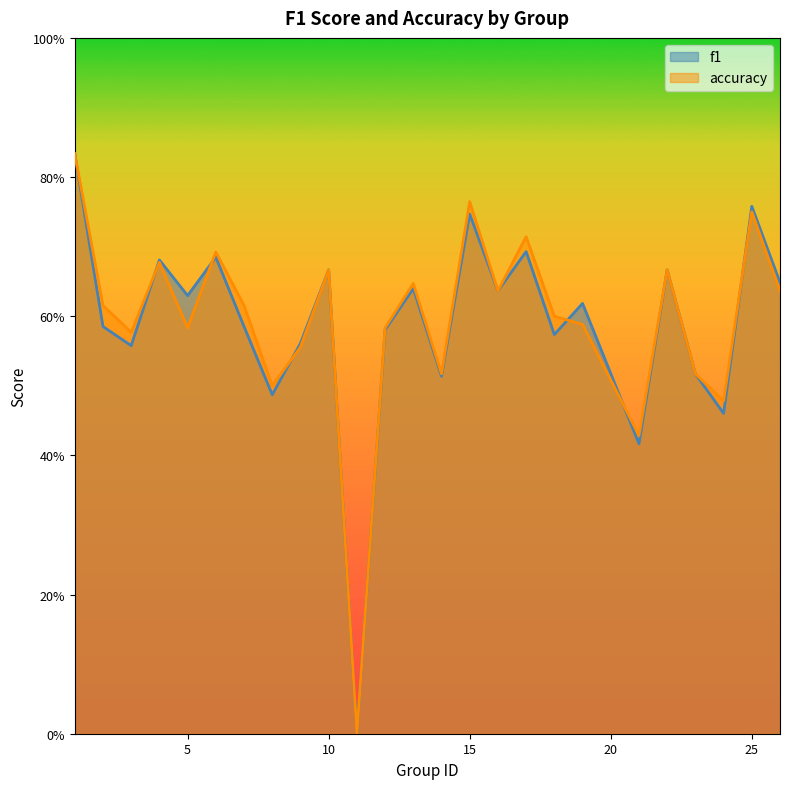

What is the difference between the maximum and minimum values in the f1 series?

0.8